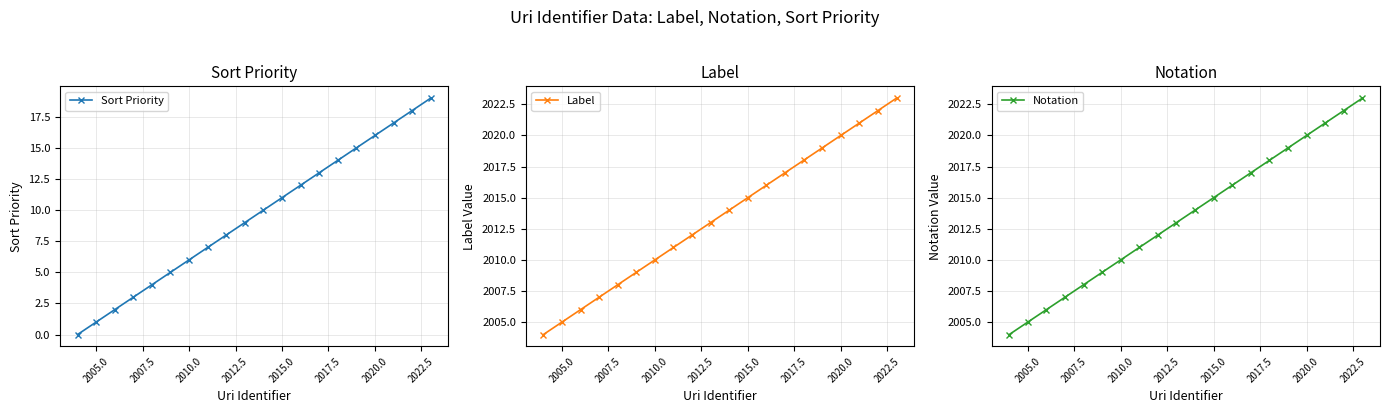

Which series has the largest total across all categories?

Label